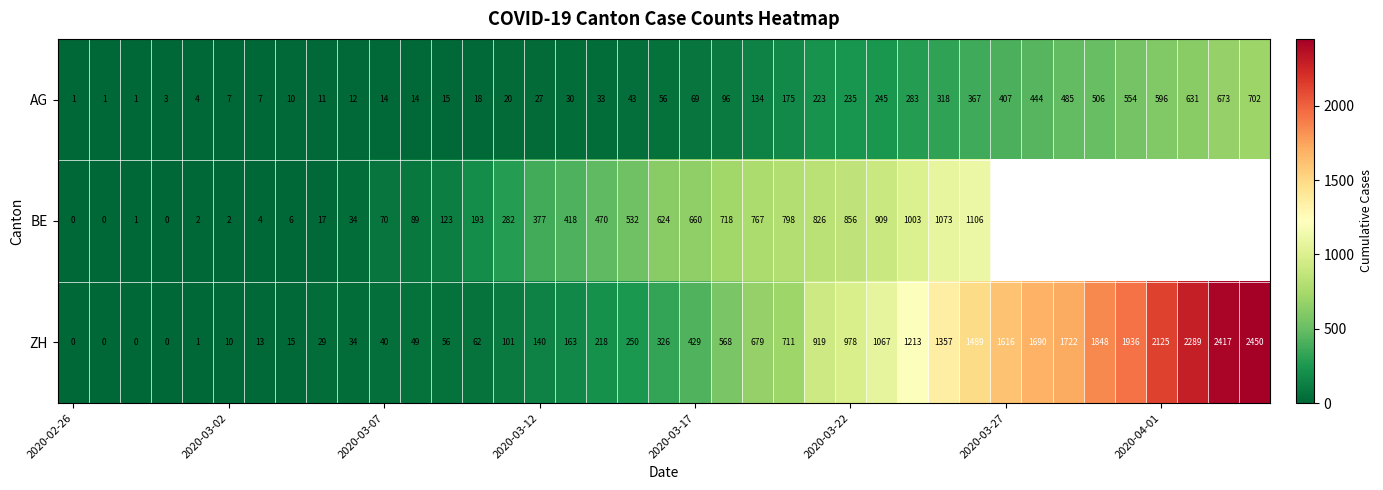

Is it true that ZH equals 10 at 2020-03-02?

True